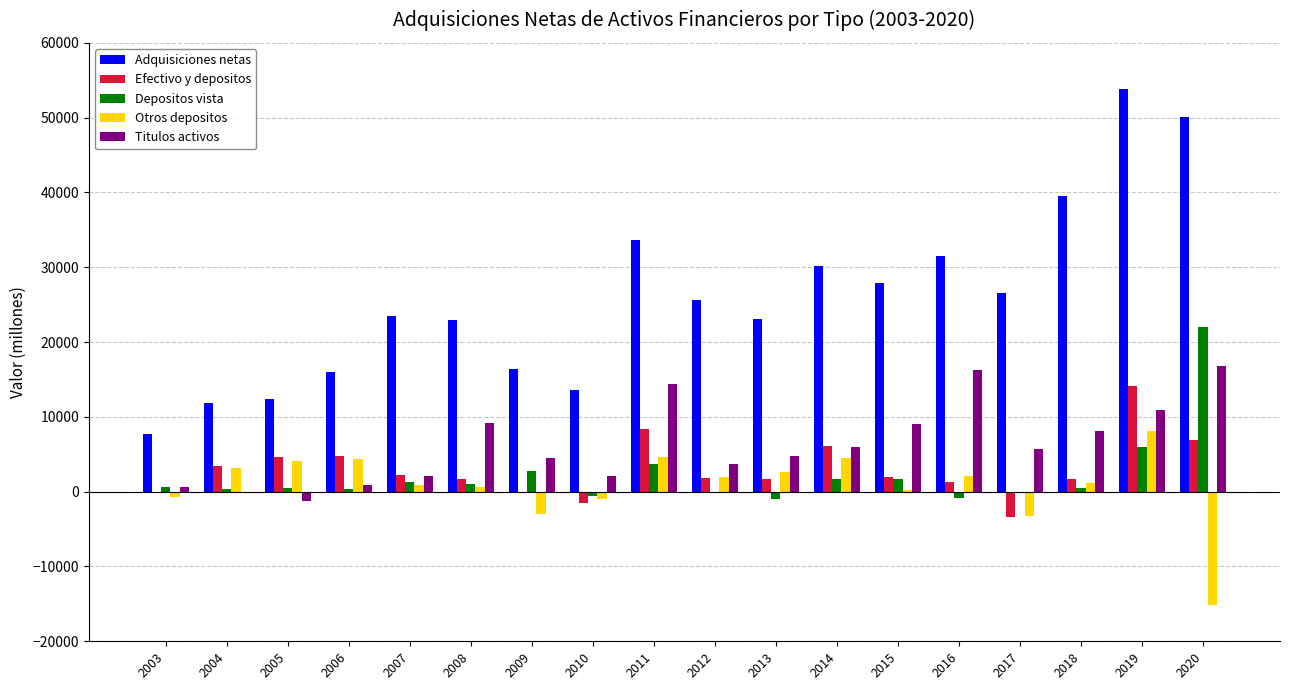

How many series are shown in this chart?

5